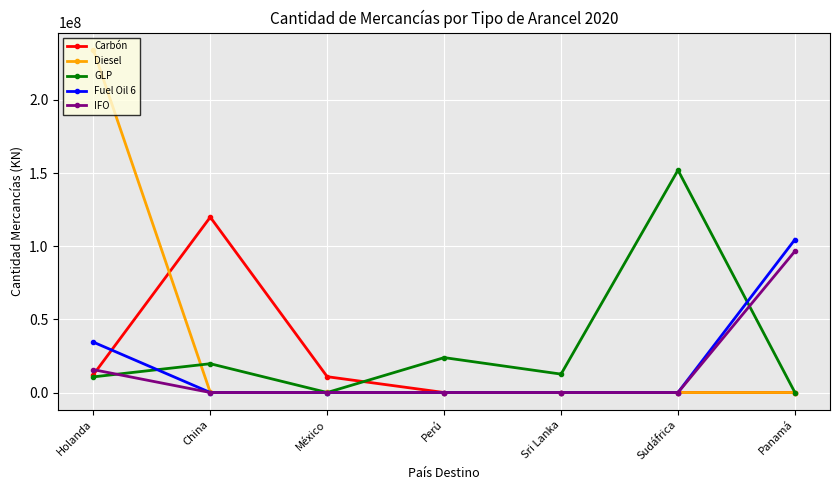

What position from the left is China?

2